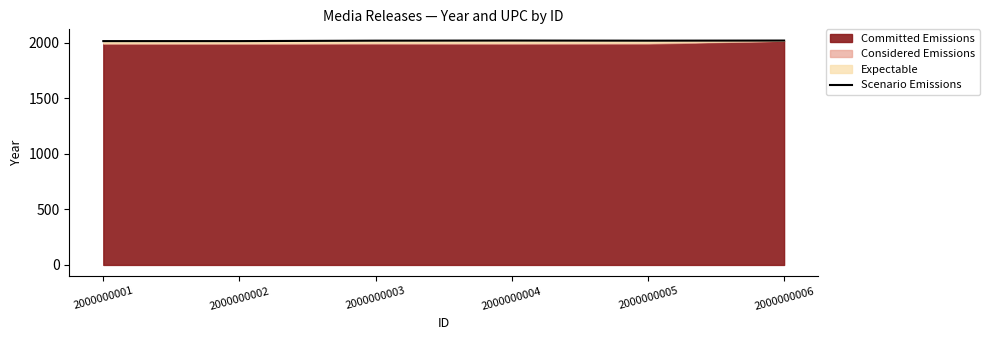

At which label is the value closest to 2015?

2000000002